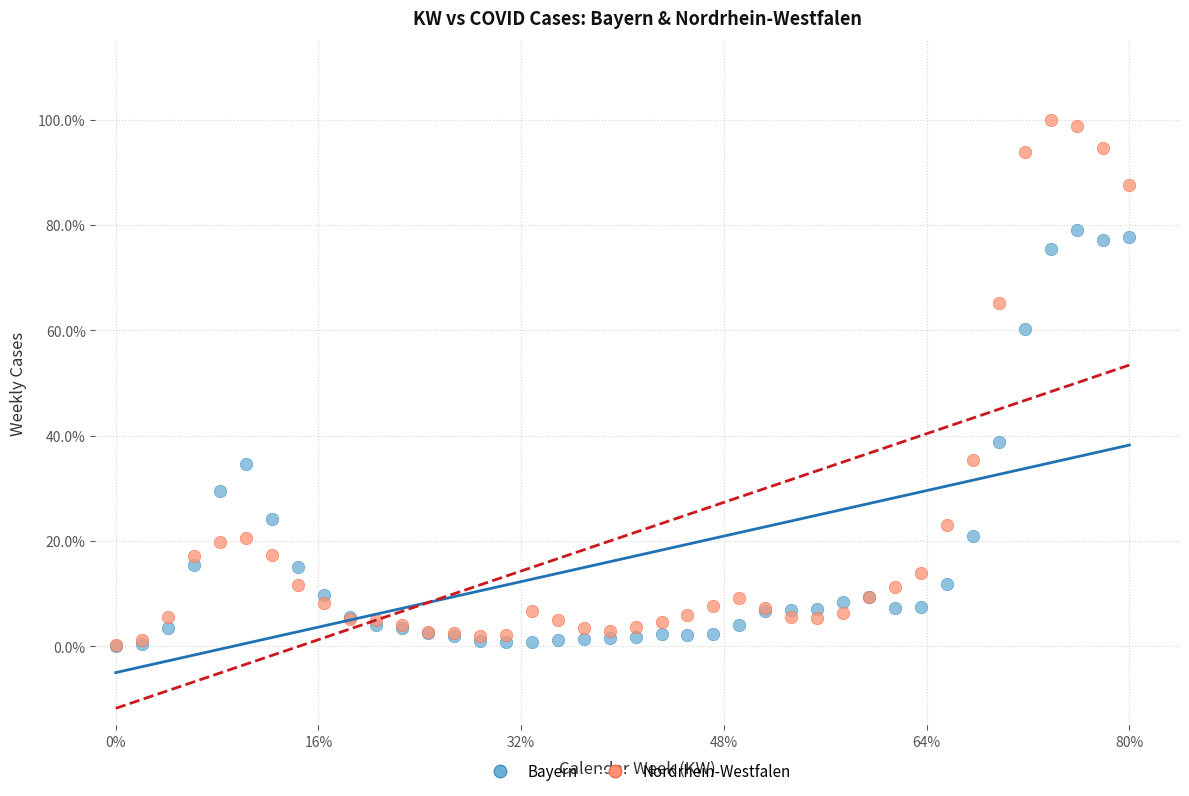

What are all the series names shown in the legend?

Bayern, Nordrhein-Westfalen